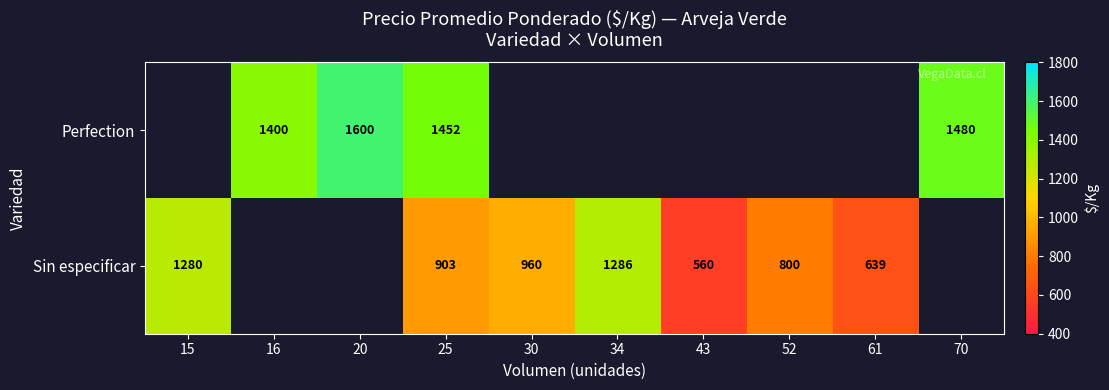

Which has a higher value, 30 or 15?

15